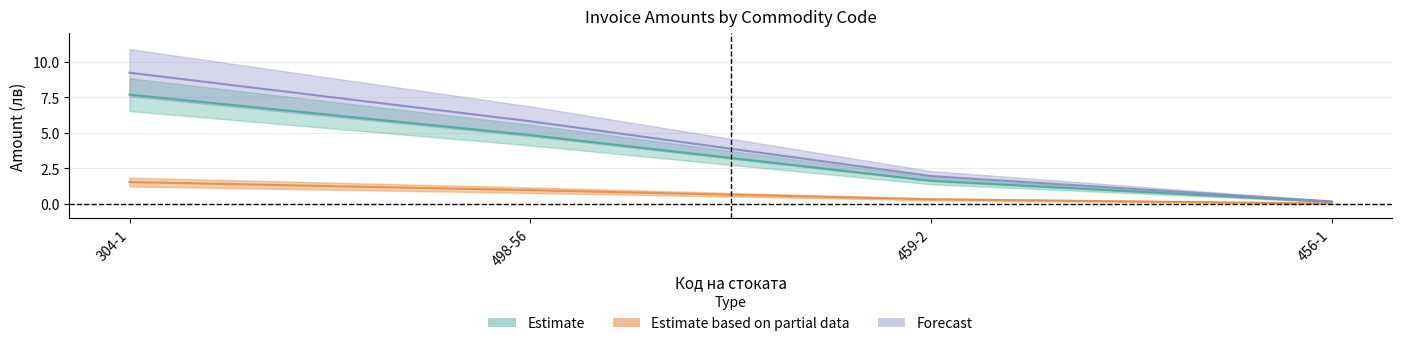

What is the maximum value shown in the chart?

9.2